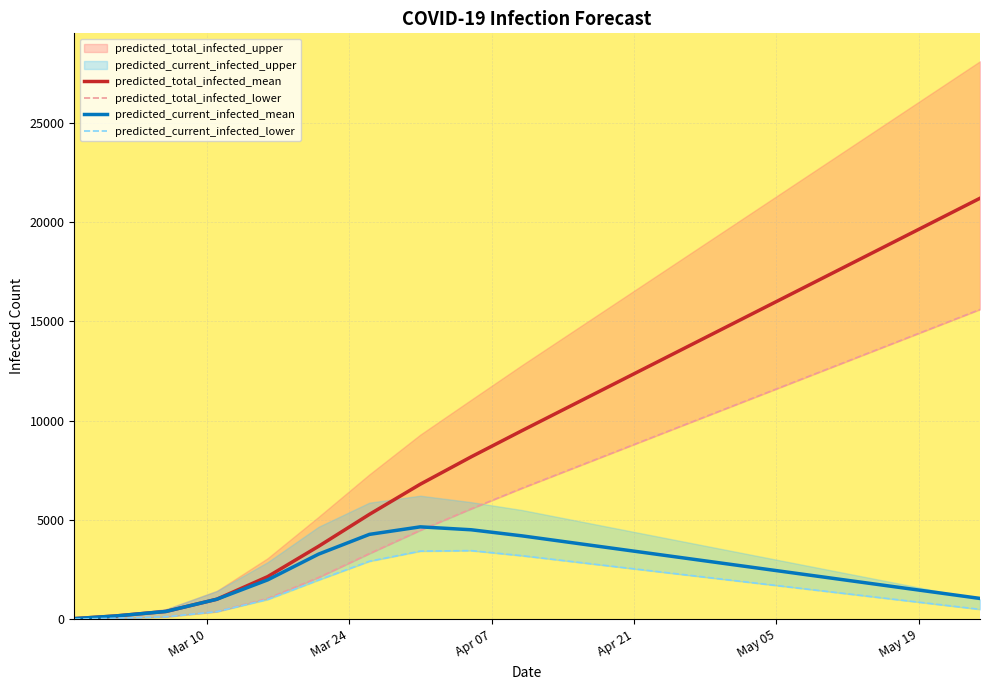

True or false: predicted_current_infected_lower and predicted_total_infected_lower cross at least once.

False